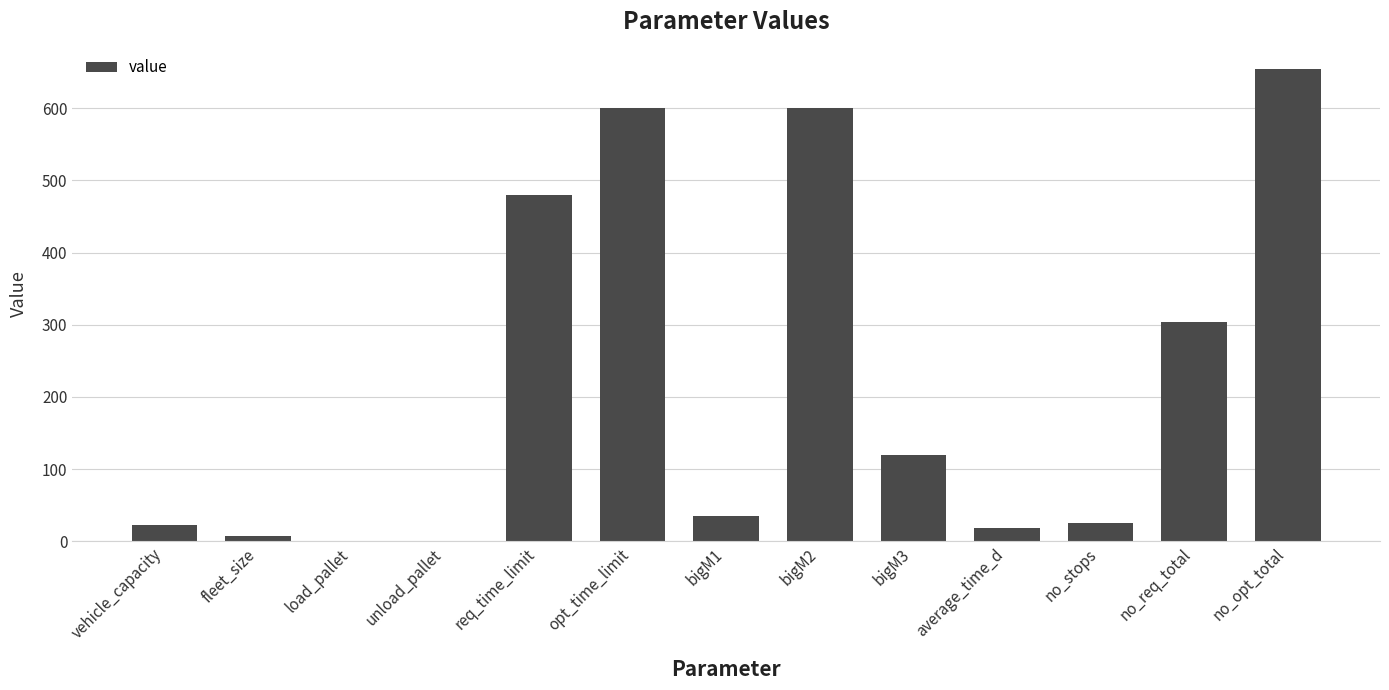

What is the maximum value shown in the chart?

654.0